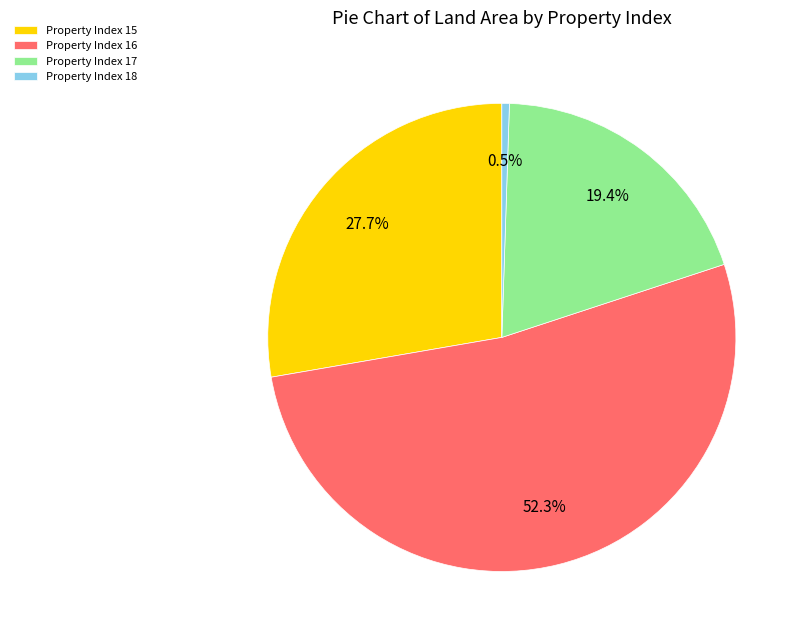

Which category accounts for the majority?

Property Index 16